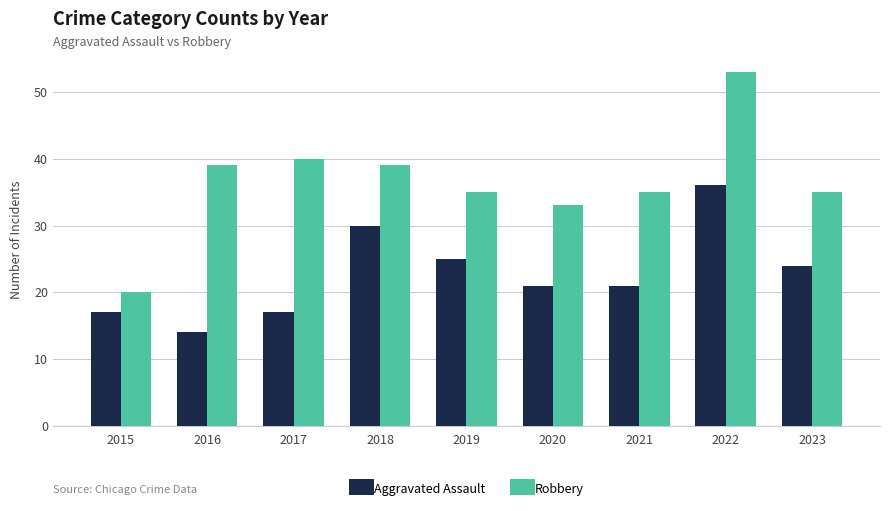

What is the sum of all Aggravated Assault values?

205